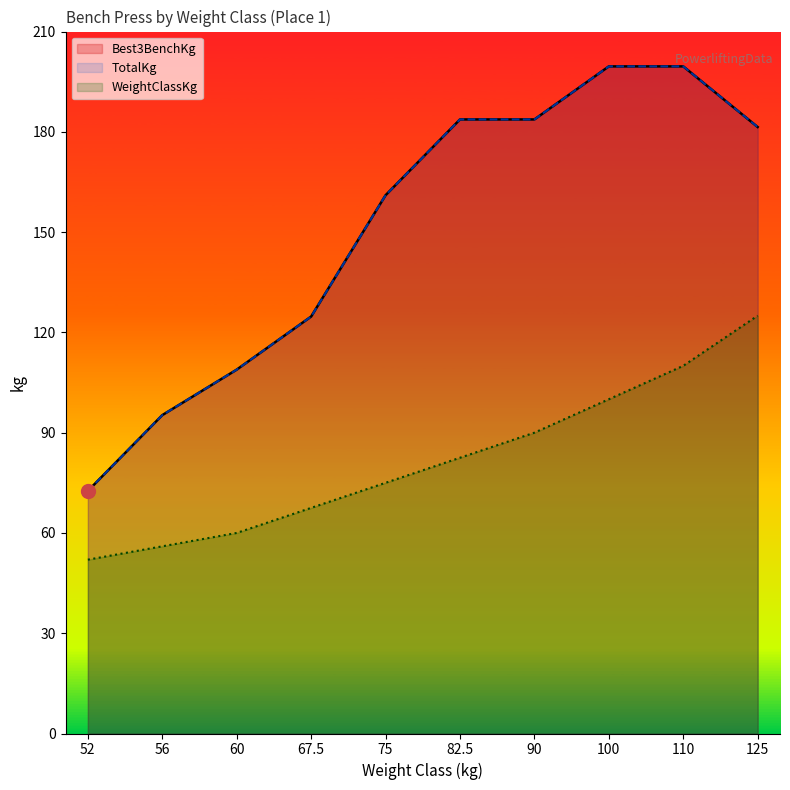

True or false: TotalKg and Best3BenchKg intersect in this chart.

False